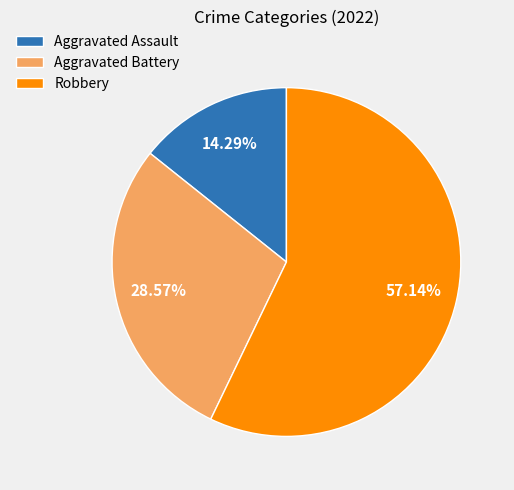

The Robbery slice represents 57% of the pie. True or false?

True